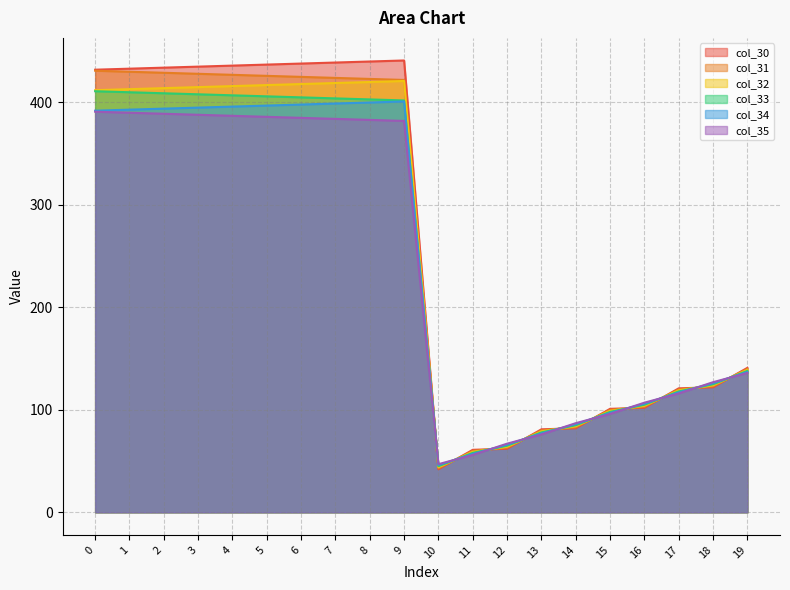

Reading right to left, extract all data points from this chart.

col_30: 19=141.0	18=122.0	17=121.0	16=102.0	15=101.0	14=82.0	13=81.0	12=62.0	11=61.0	10=42.0	9=441.0	8=440.0	7=439.0	6=438.0	5=437.0	4=436.0	3=435.0	2=434.0	1=433.0	0=432.0
col_31: 19=140.0	18=123.0	17=120.0	16=103.0	15=100.0	14=83.0	13=80.0	12=63.0	11=60.0	10=43.0	9=422.0	8=423.0	7=424.0	6=425.0	5=426.0	4=427.0	3=428.0	2=429.0	1=430.0	0=431.0
col_32: 19=139.0	18=124.0	17=119.0	16=104.0	15=99.0	14=84.0	13=79.0	12=64.0	11=59.0	10=44.0	9=421.0	8=420.0	7=419.0	6=418.0	5=417.0	4=416.0	3=415.0	2=414.0	1=413.0	0=412.0
col_33: 19=138.0	18=125.0	17=118.0	16=105.0	15=98.0	14=85.0	13=78.0	12=65.0	11=58.0	10=45.0	9=402.0	8=403.0	7=404.0	6=405.0	5=406.0	4=407.0	3=408.0	2=409.0	1=410.0	0=411.0
col_34: 19=137.0	18=126.0	17=117.0	16=106.0	15=97.0	14=86.0	13=77.0	12=66.0	11=57.0	10=46.0	9=401.0	8=400.0	7=399.0	6=398.0	5=397.0	4=396.0	3=395.0	2=394.0	1=393.0	0=392.0
col_35: 19=136.0	18=127.0	17=116.0	16=107.0	15=96.0	14=87.0	13=76.0	12=67.0	11=56.0	10=47.0	9=382.0	8=383.0	7=384.0	6=385.0	5=386.0	4=387.0	3=388.0	2=389.0	1=390.0	0=391.0